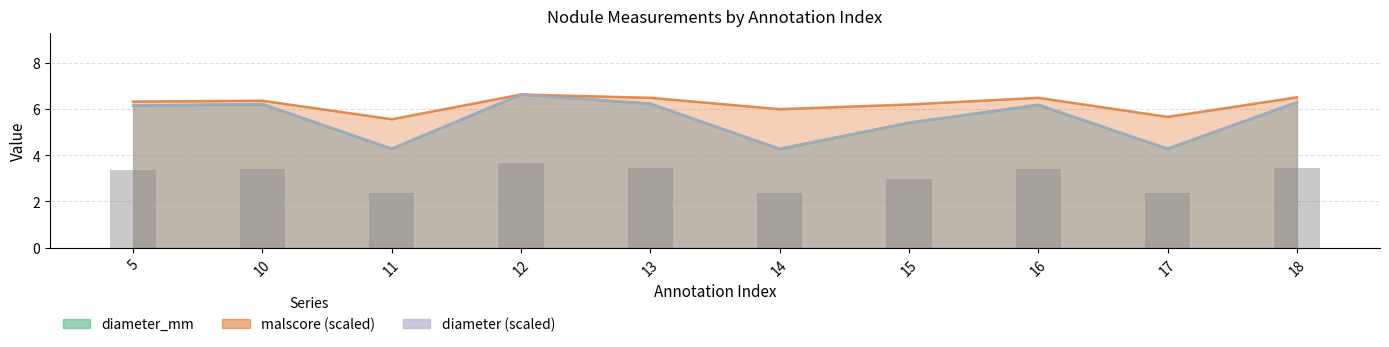

Between 12 and 14, which is larger?

12